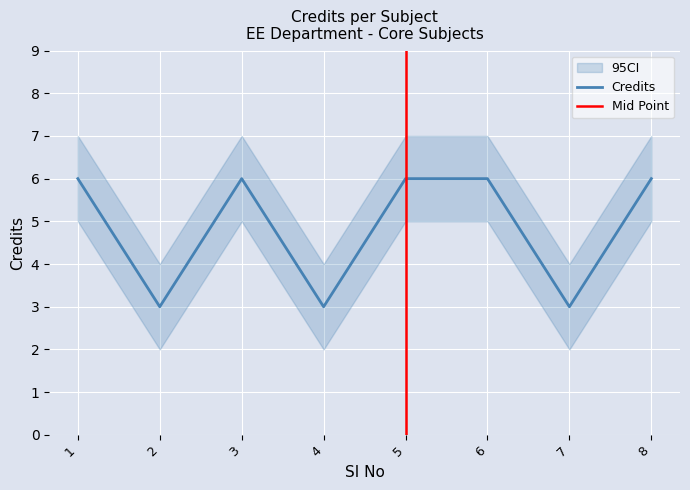

True or false: the data shows 3 at 4.

True